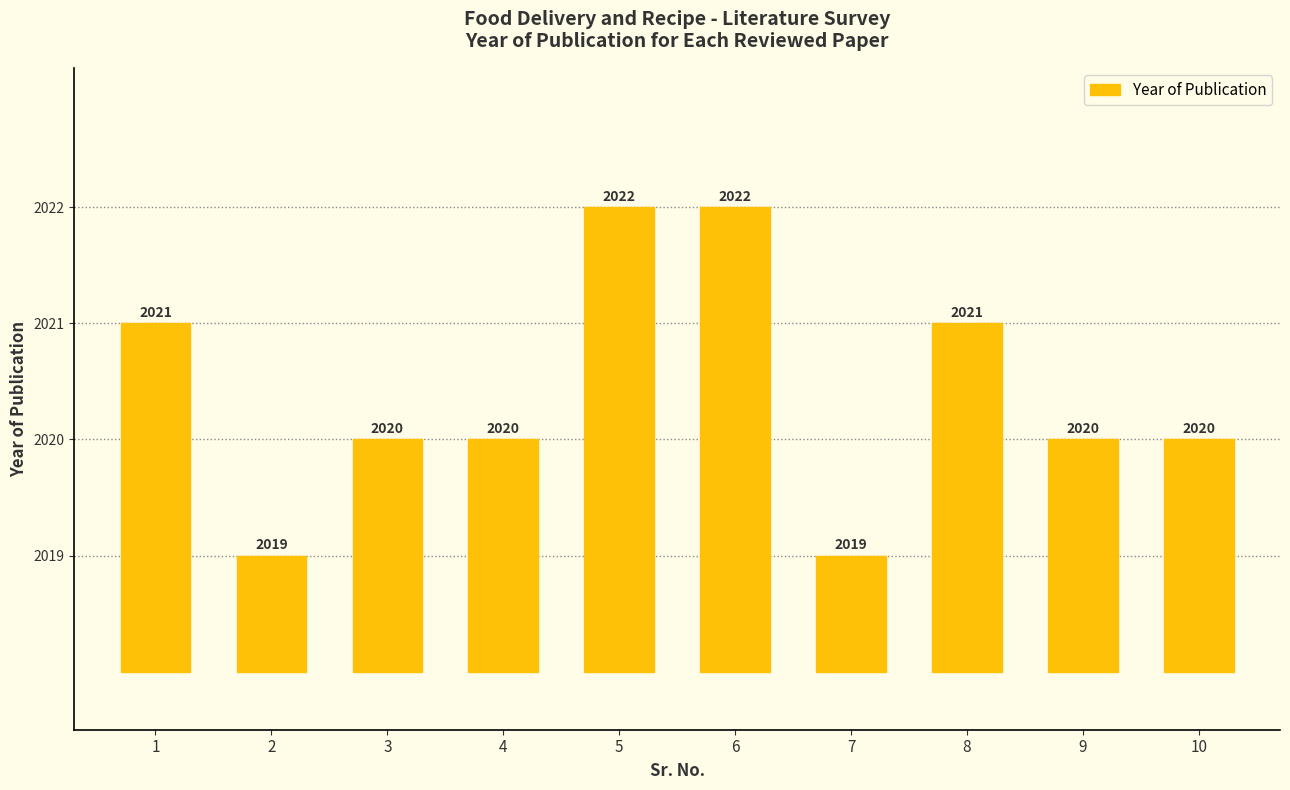

Approximately how many times larger is the value at 1 compared to 8?

1.0